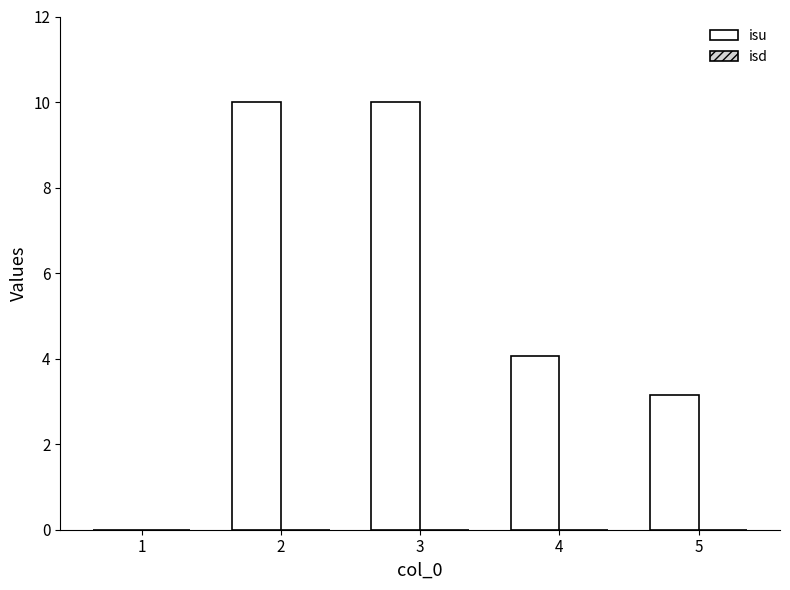

Approximately how many times larger is the value at 2 compared to 4?

2.5